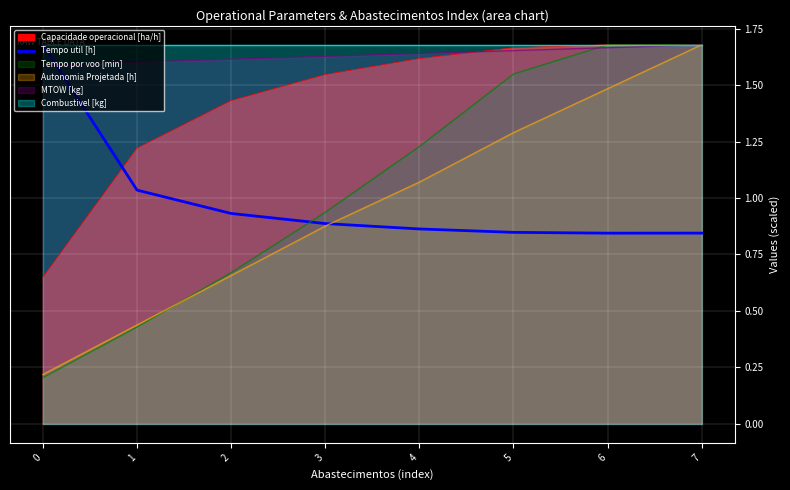

How many interior local valleys (lower than both neighbors) does the data have?

1